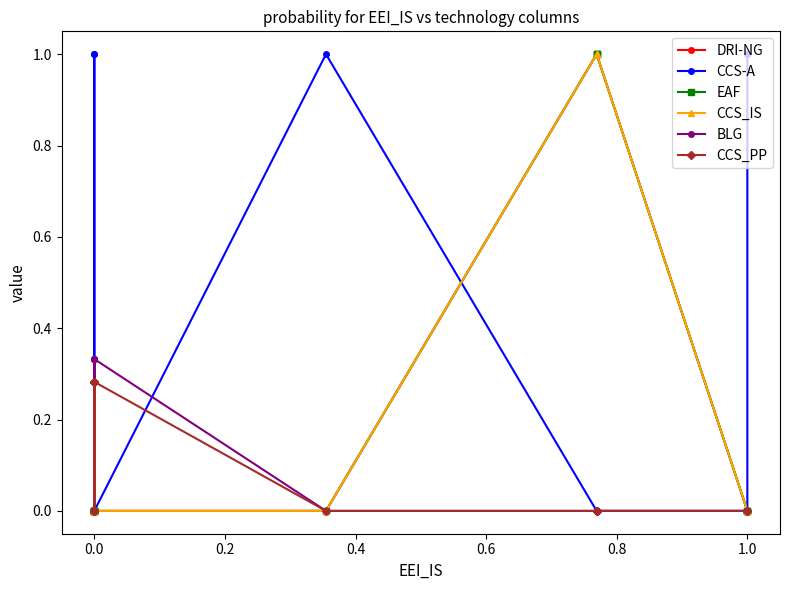

True or false: CCS_IS has a value of 0.6 at 0.0.

False